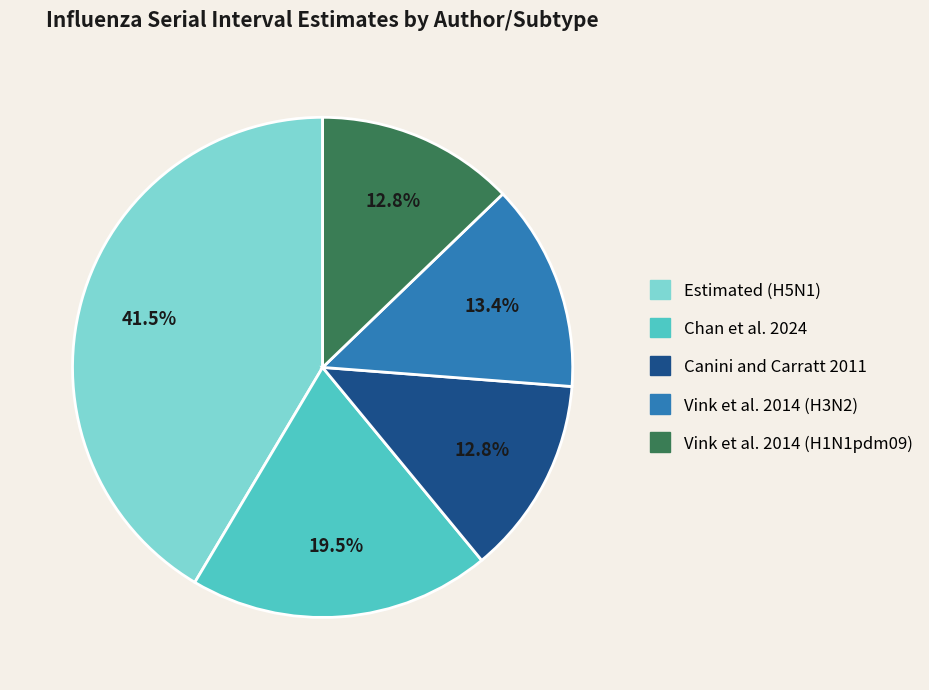

To the nearest percent, what is the difference between the largest and smallest slice percentages?

29%